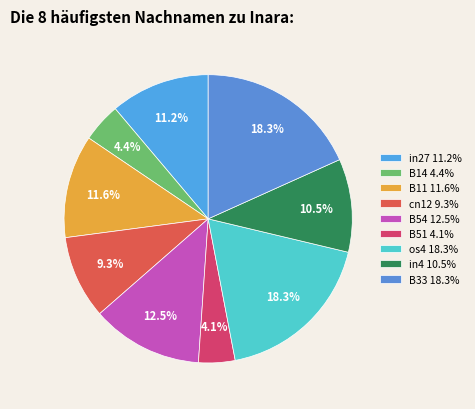

Is there a majority slice in this chart?

No